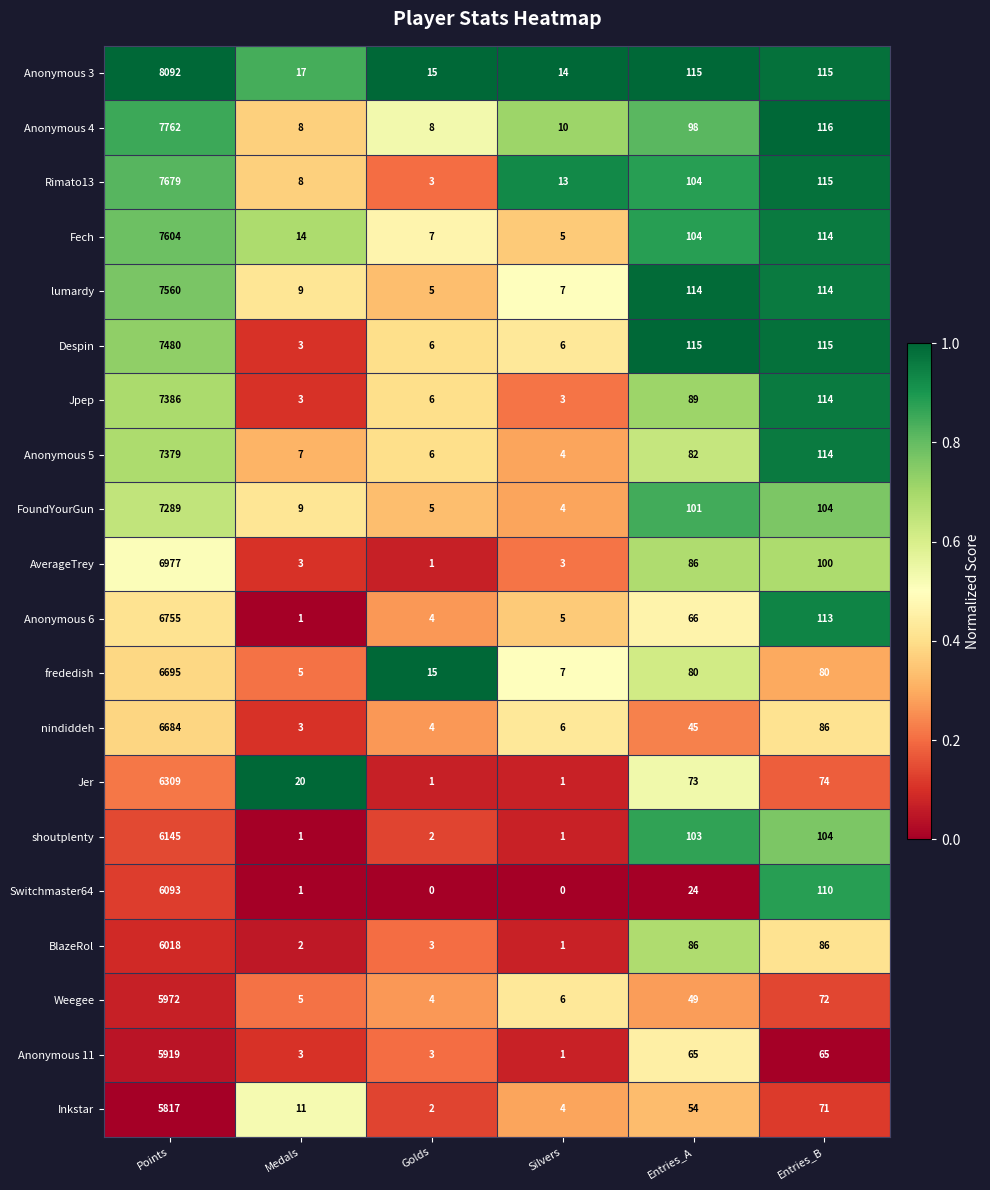

List the series in order of their peak value, highest first.

Anonymous 3, Anonymous 4, Rimato13, Fech, lumardy, Despin, Jpep, Anonymous 5, FoundYourGun, AverageTrey, Anonymous 6, frededish, nindiddeh, Jer, shoutplenty, Switchmaster64, BlazeRol, Weegee, Anonymous 11, Inkstar